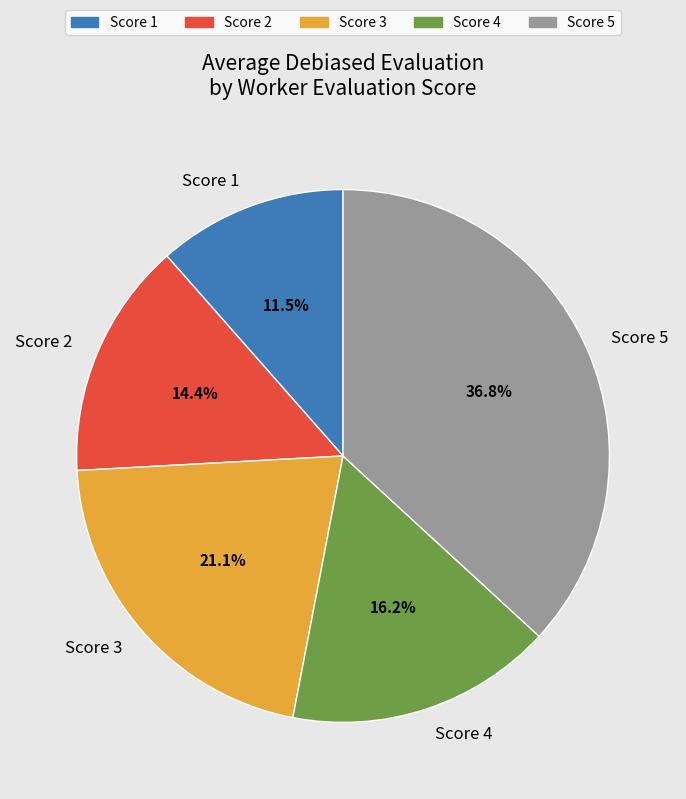

What is the largest slice in the pie chart?

Score 5